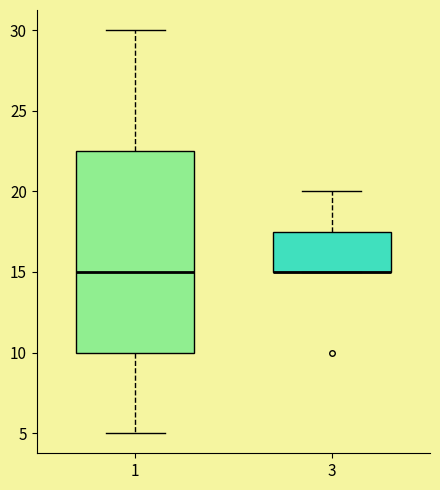

Reading left to right, read every box against the y-axis: the position of its median line, the range the box covers, and the ends of its whiskers. The values are not printed on the chart, so give them approximately, as read against the axis.

1: median 15.0, box 10.0 to 22.5, whiskers 5.0 to 30.0
3: median 15.0 (drawn on the box's lower edge), box 15.0 to 17.5, whiskers 15.0 to 20.0